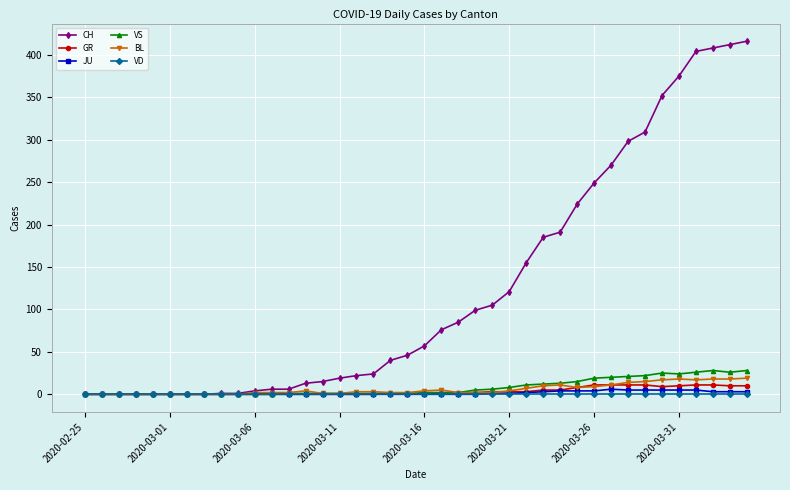

What is the maximum value shown in the chart?

416